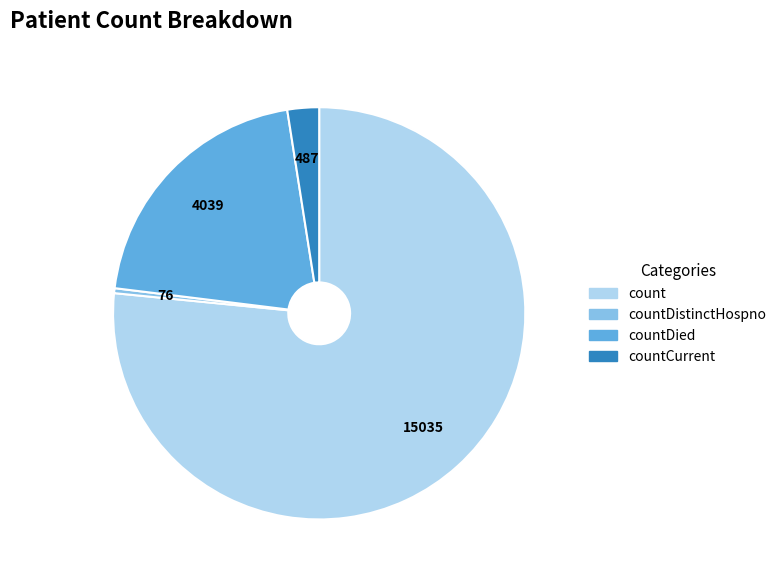

Rank the categories by value from lowest to highest.

countDistinctHospno, countCurrent, countDied, count